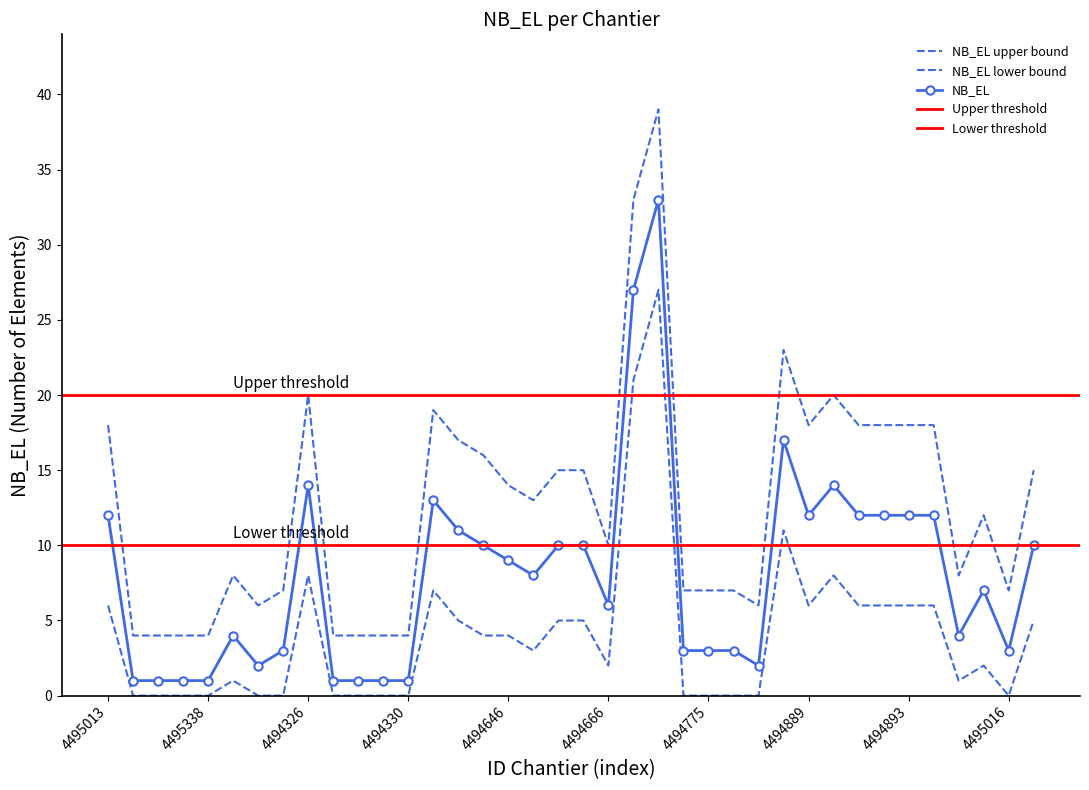

Reading left to right, list all the values displayed in this chart.

NB_EL: 4495013=12	4495324=1	4495330=1	4495325=1	4495338=1	4494318=4	4494324=2	4494325=3	4494326=14	4494327=1	4494328=1	4494329=1	4494330=1	4494562=13	4494563=11	4494573=10	4494646=9	4494647=8	4494648=10	4494649=10	4494666=6	4494717=27	4494721=33	4494774=3	4494775=3	4494776=3	4494777=2	4494784=17	4494889=12	4494890=14	4494891=12	4494892=12	4494893=12	4494894=12	4494989=4	4495015=7	4495016=3	4495017=10
NB_EL_upper: 4495013=18	4495324=4	4495330=4	4495325=4	4495338=4	4494318=8	4494324=6	4494325=7	4494326=20	4494327=4	4494328=4	4494329=4	4494330=4	4494562=19	4494563=17	4494573=16	4494646=14	4494647=13	4494648=15	4494649=15	4494666=10	4494717=33	4494721=39	4494774=7	4494775=7	4494776=7	4494777=6	4494784=23	4494889=18	4494890=20	4494891=18	4494892=18	4494893=18	4494894=18	4494989=8	4495015=12	4495016=7	4495017=15
NB_EL_lower: 4495013=6	4495324=0	4495330=0	4495325=0	4495338=0	4494318=1	4494324=0	4494325=0	4494326=8	4494327=0	4494328=0	4494329=0	4494330=0	4494562=7	4494563=5	4494573=4	4494646=4	4494647=3	4494648=5	4494649=5	4494666=2	4494717=21	4494721=27	4494774=0	4494775=0	4494776=0	4494777=0	4494784=11	4494889=6	4494890=8	4494891=6	4494892=6	4494893=6	4494894=6	4494989=1	4495015=2	4495016=0	4495017=5